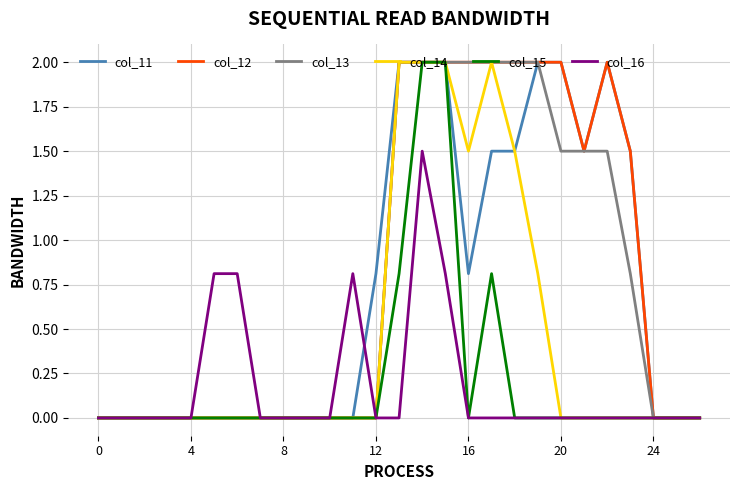

Does the chart have visible grid lines?

Yes